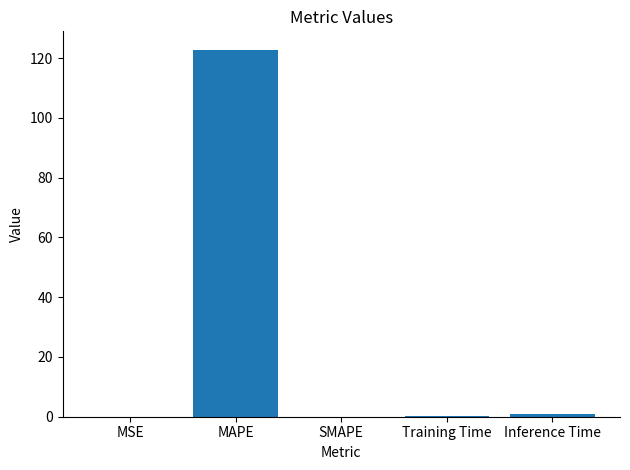

What is the approximate value at MAPE?

122.9